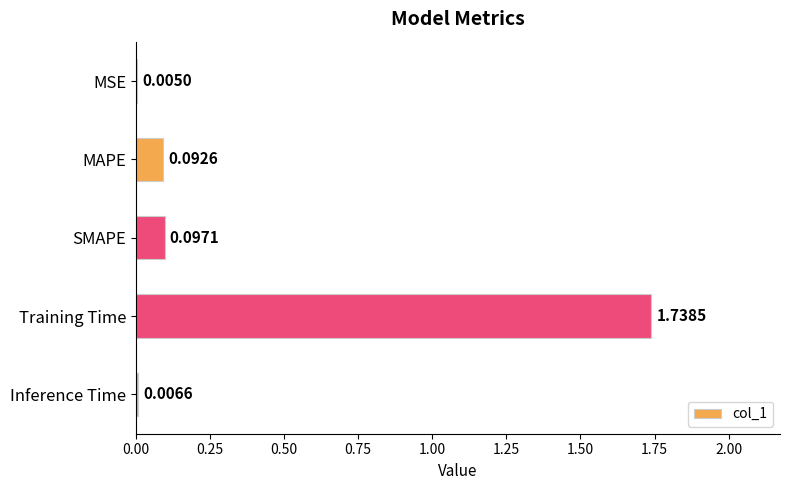

At which label is the value closest to 0?

MSE